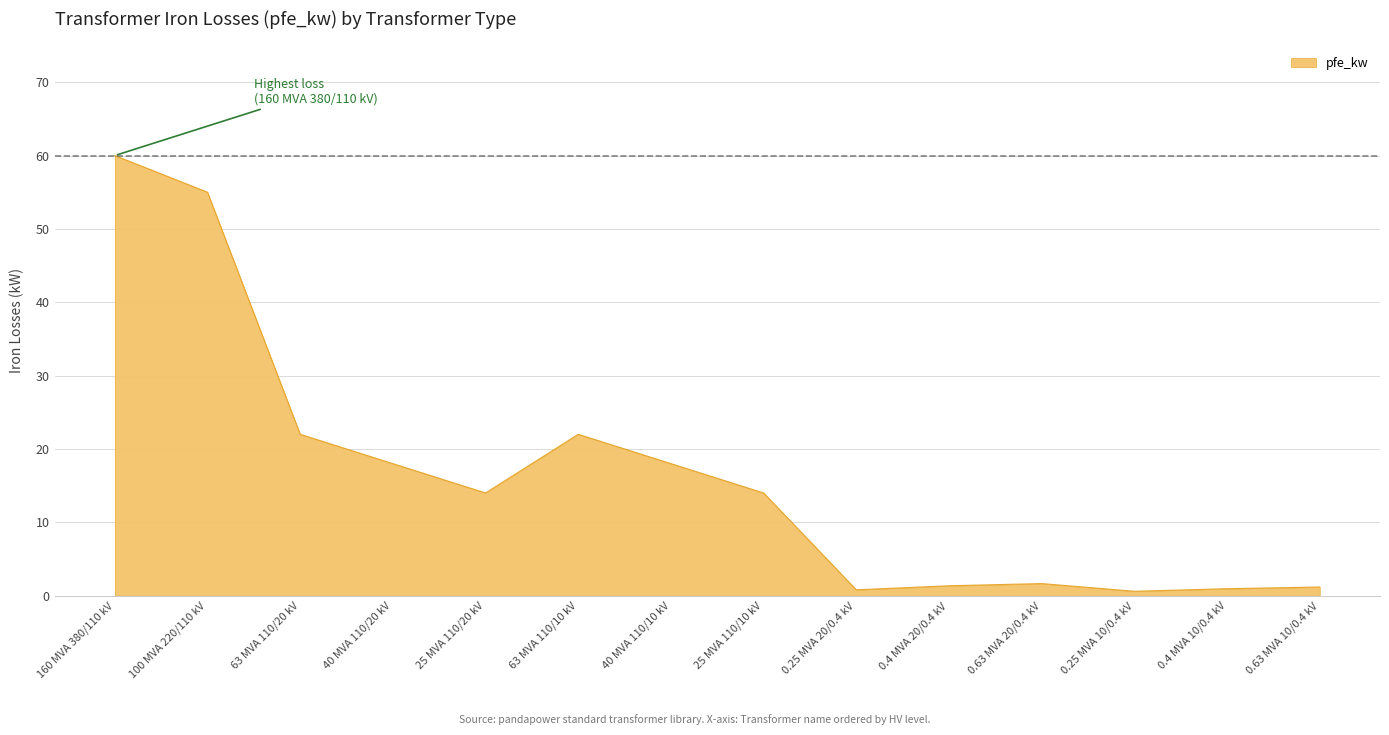

How many lines are shown in the chart?

1